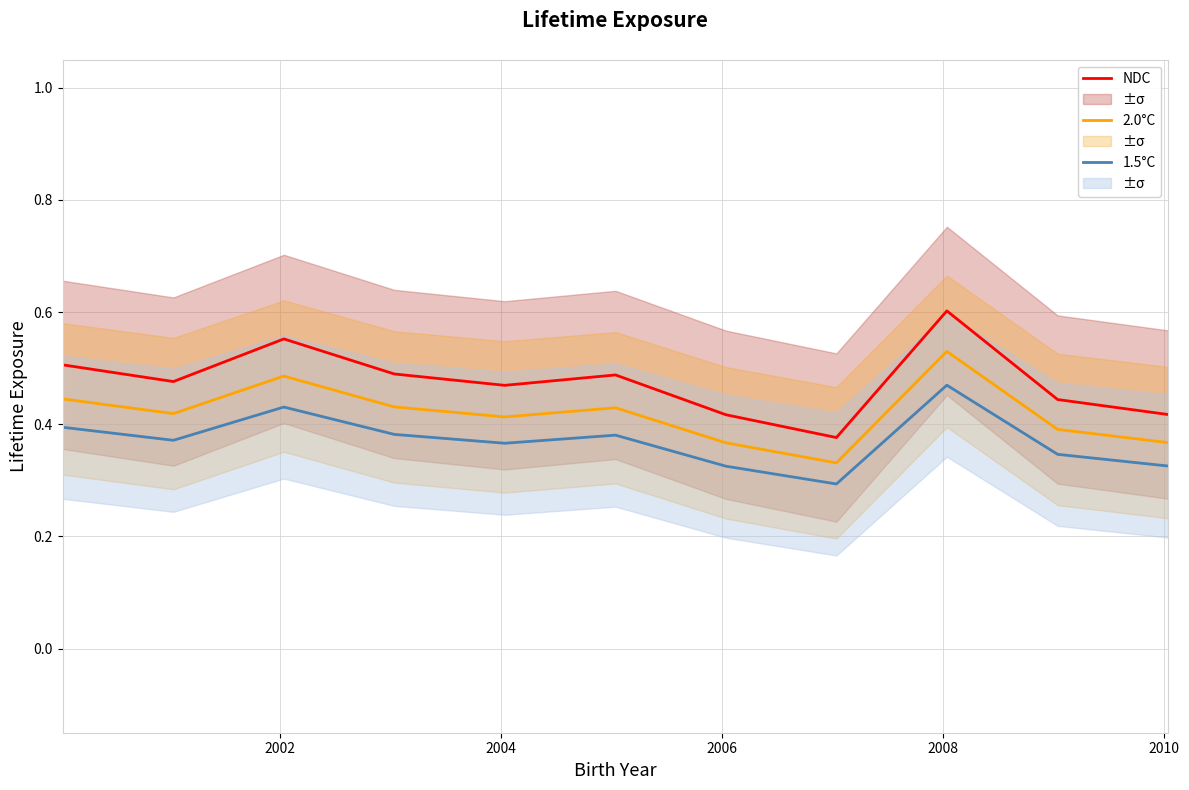

How many series are shown in this chart?

3